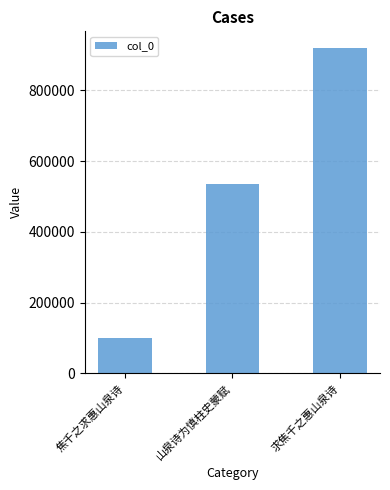

How many data points are less than 534734?

1